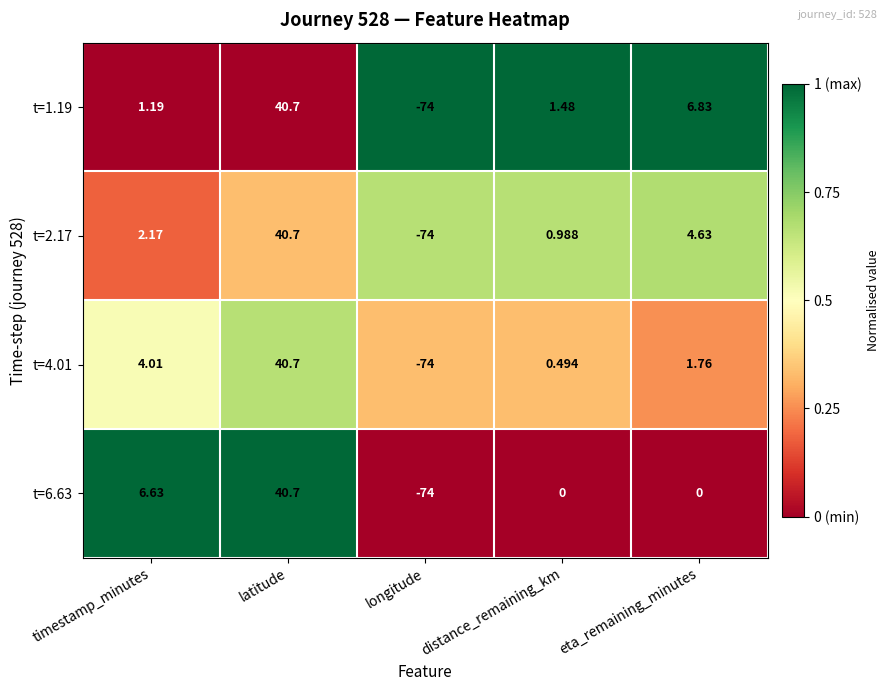

Where does the t=4.01 series first go above 1?

timestamp_minutes